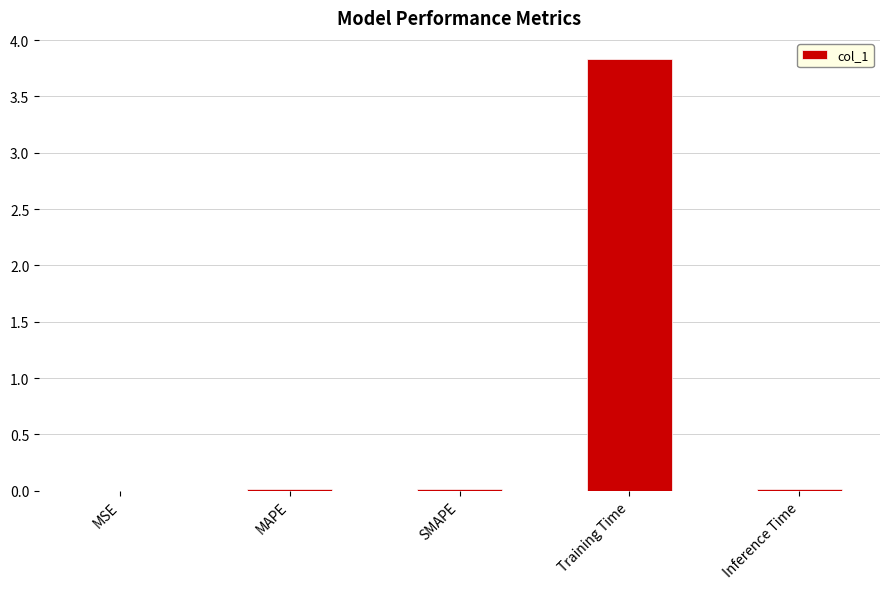

True or false: the data shows 2.5 at Training Time.

False